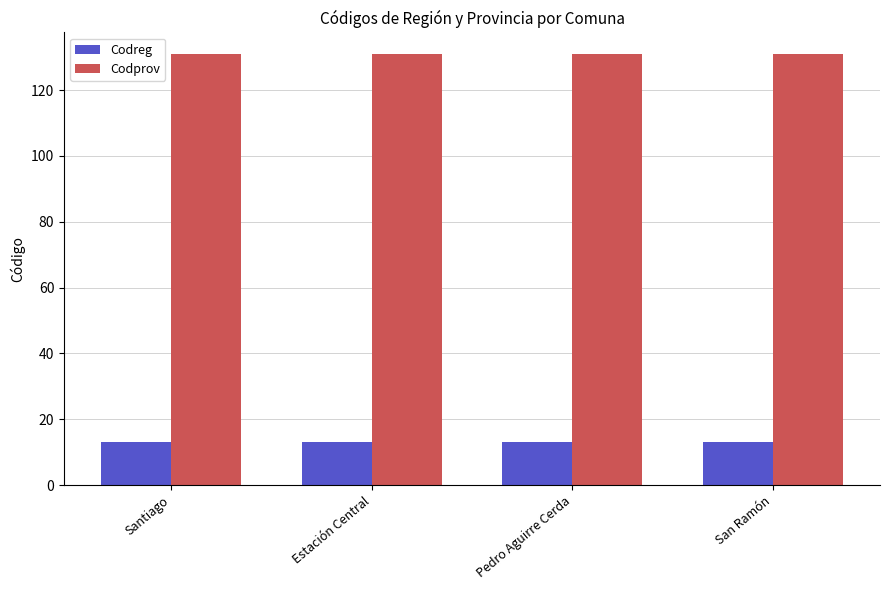

What is the smallest value displayed?

13